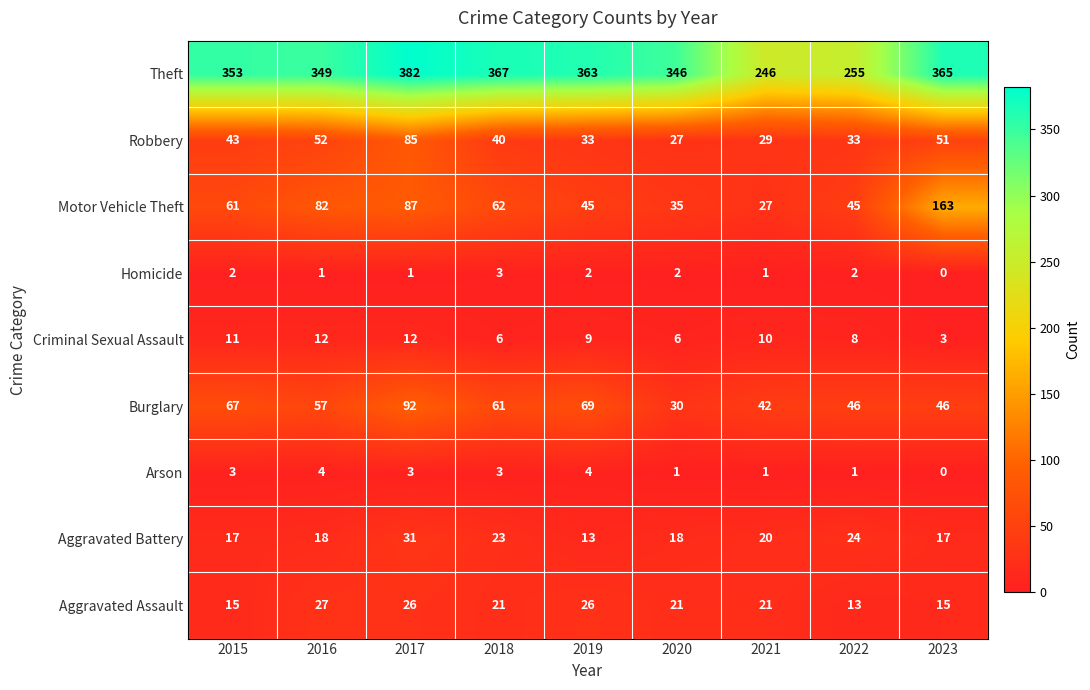

Is it true that Aggravated Assault equals 20 at 2022?

False